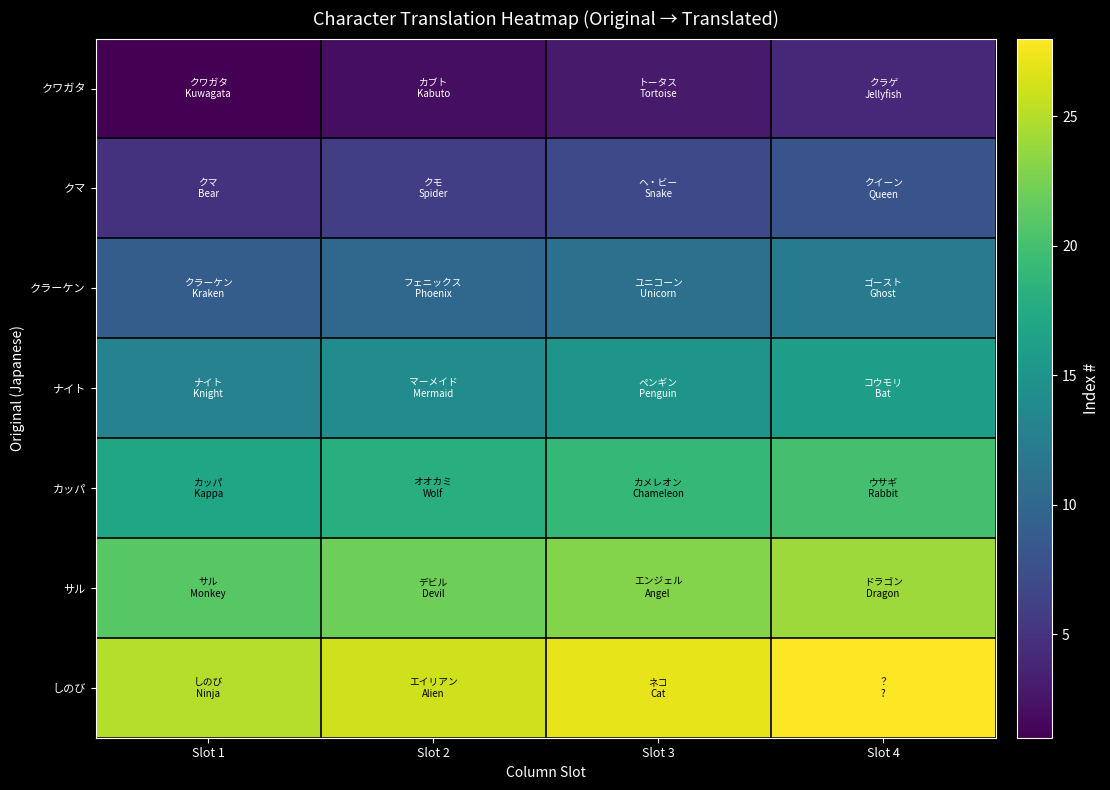

List the series in order of their peak value, lowest first.

クワガタ, クマ, クラーケン, ナイト, カッパ, サル, しのび